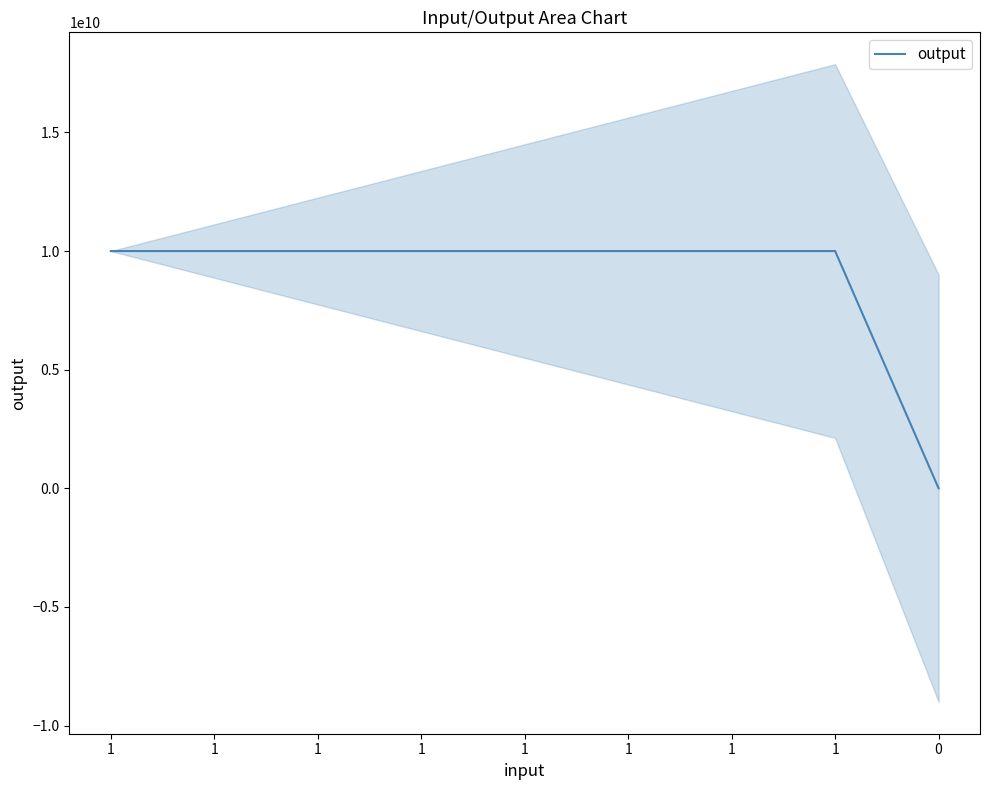

Count the number of categories in the chart.

9